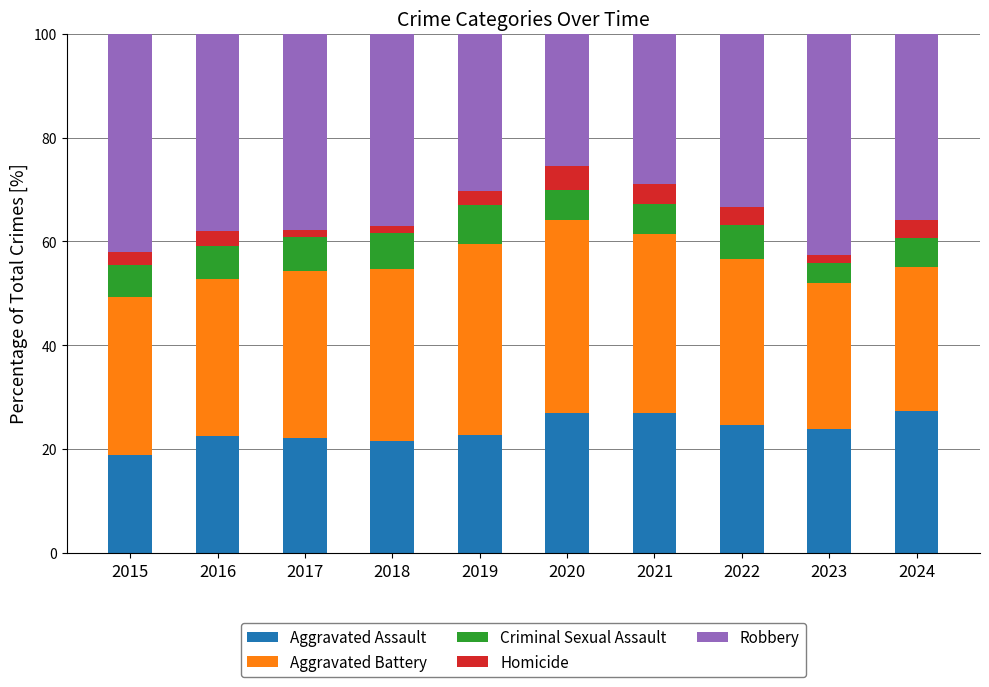

What is the difference between the Aggravated Assault values at 2022 and 2021?

2.3